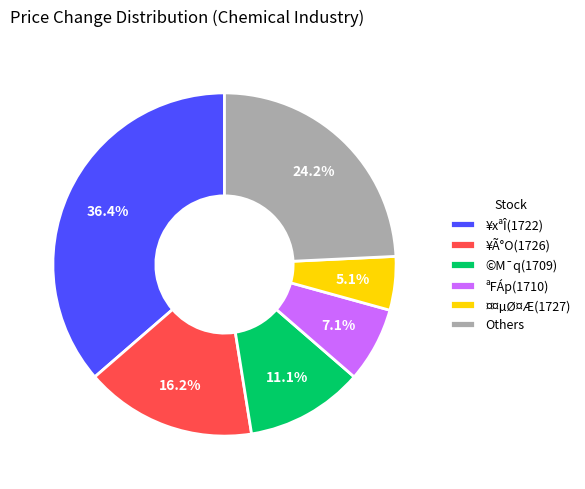

What is the smallest slice in the pie chart?

¤¤µØ¤Æ(1727)